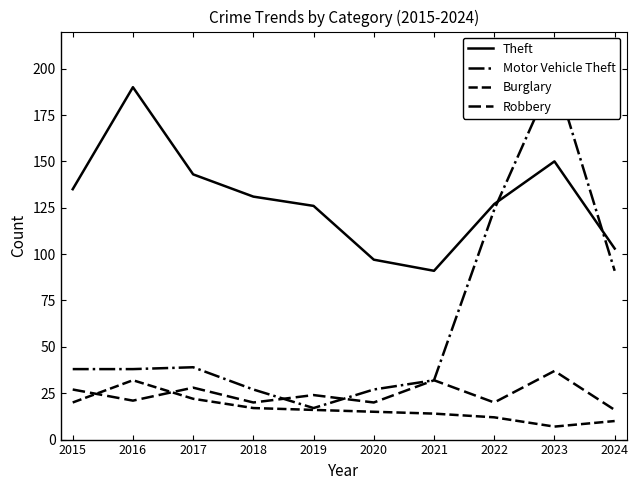

How many data points in Robbery are above 24?

4